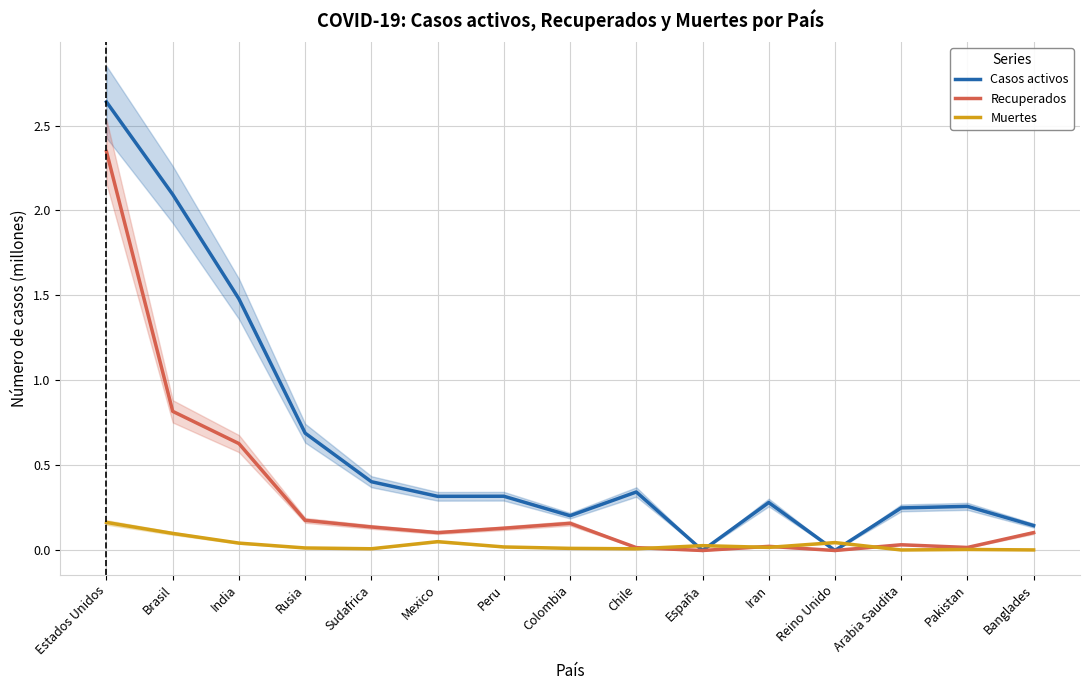

Is the value of Muertes at Arabia Saudita greater than the value of Recuperados at India?

No